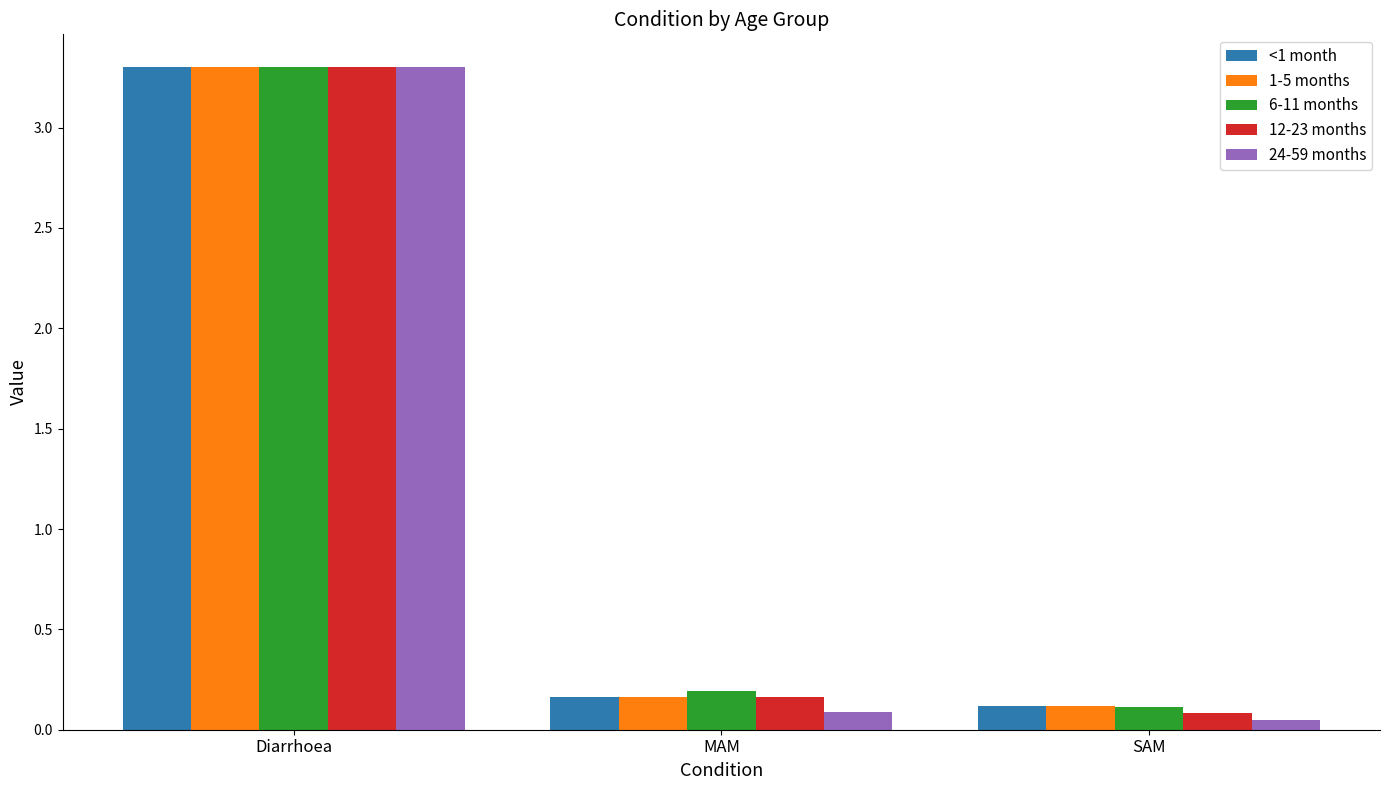

What is the difference between the maximum and second lowest values in the 12-23 months series?

3.1